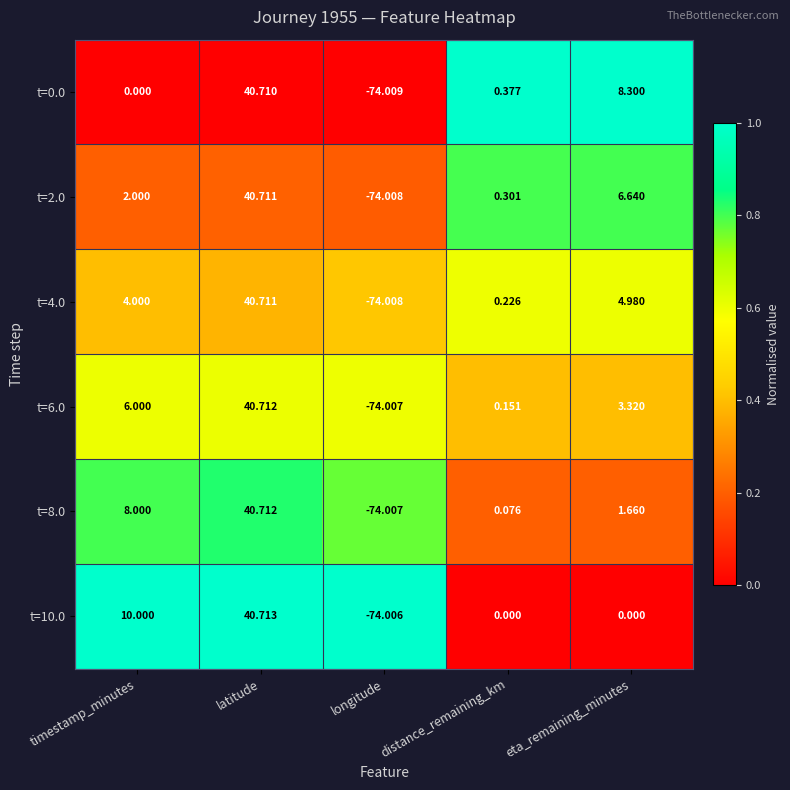

Rank the series by their average value, from lowest to highest.

t=0.0, t=2.0, t=4.0, t=6.0, t=8.0, t=10.0